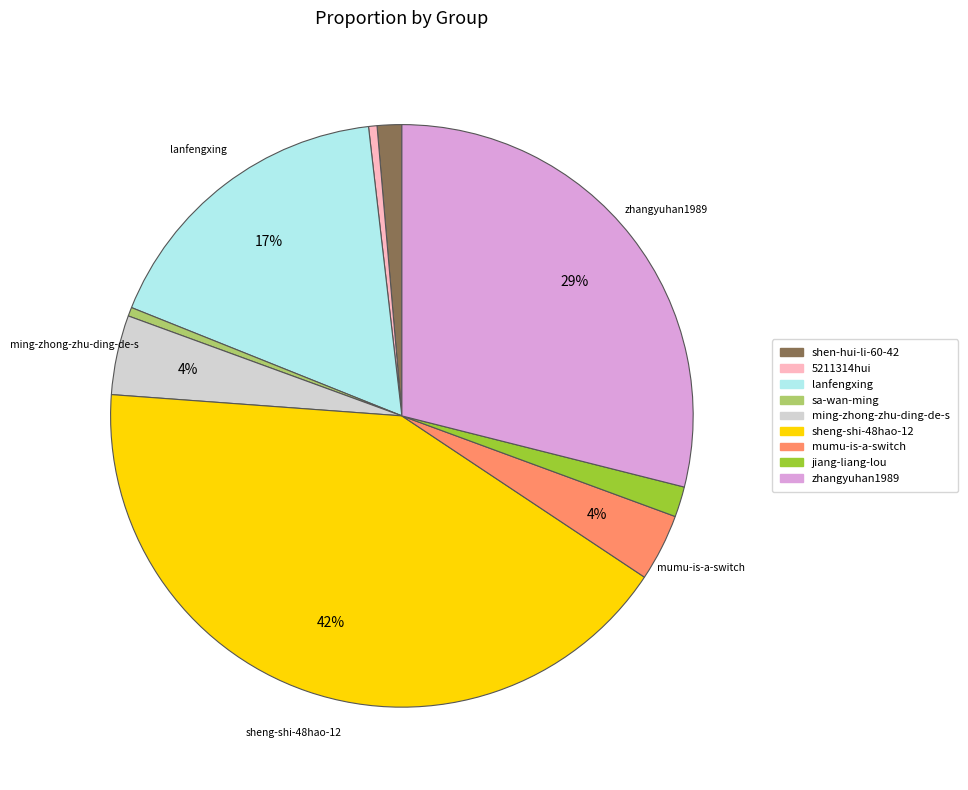

To the nearest percent, what percentage of the pie is jiang-liang-lou?

2%